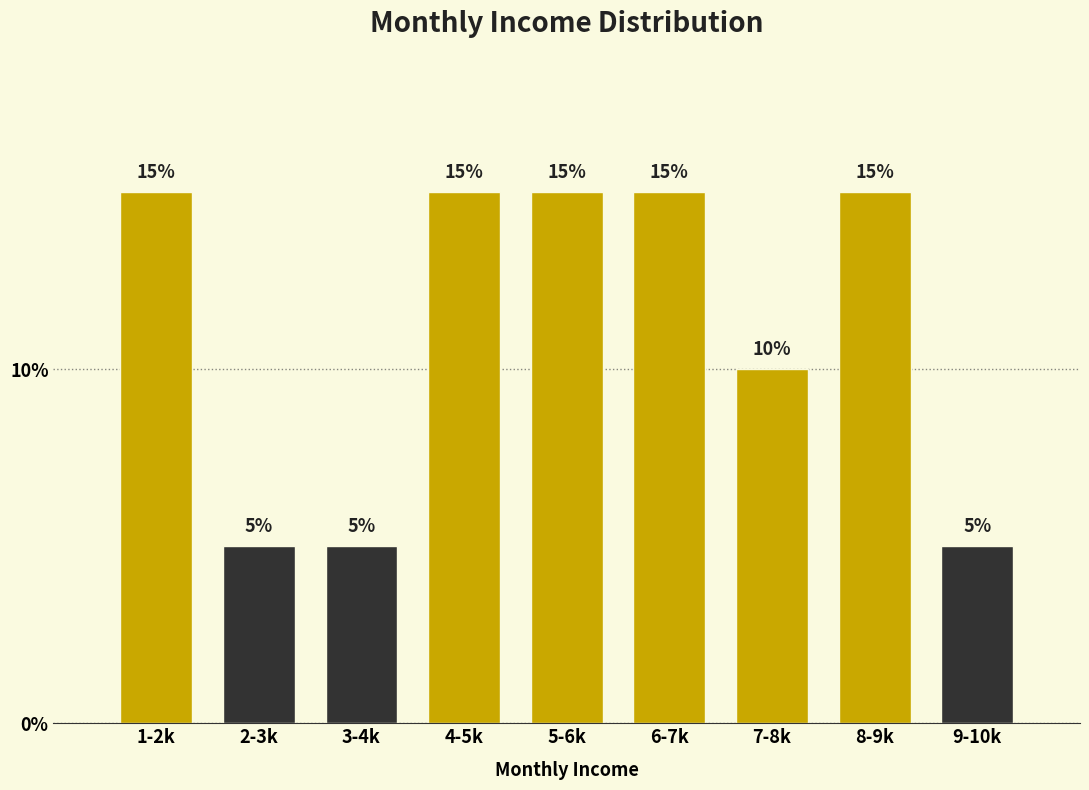

Reading left to right, list all the values displayed in this chart.

15	5	5	15	15	15	10	15	5